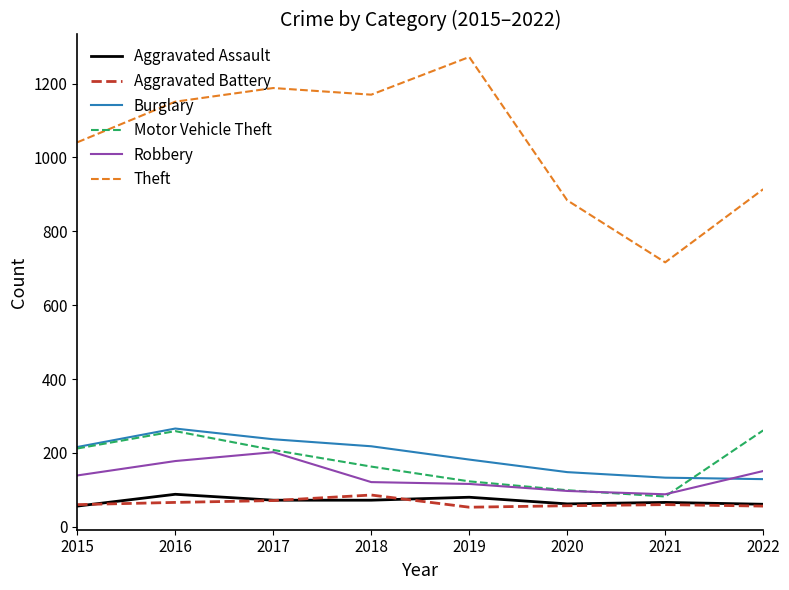

The Burglary series shows 242 at 2020. True or false?

False